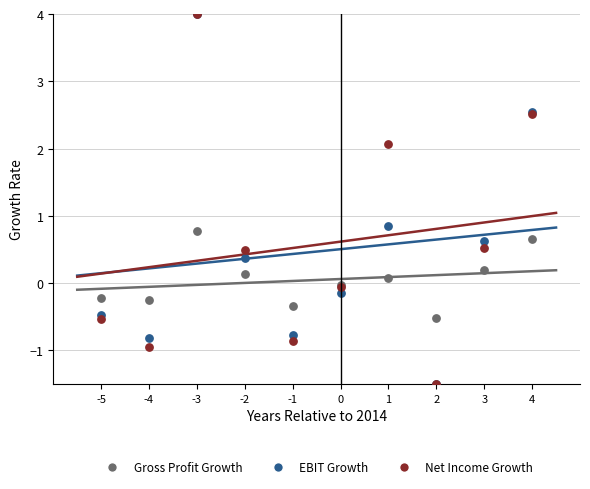

In the EBIT Growth series, what Y value is closest to 1?

0.9